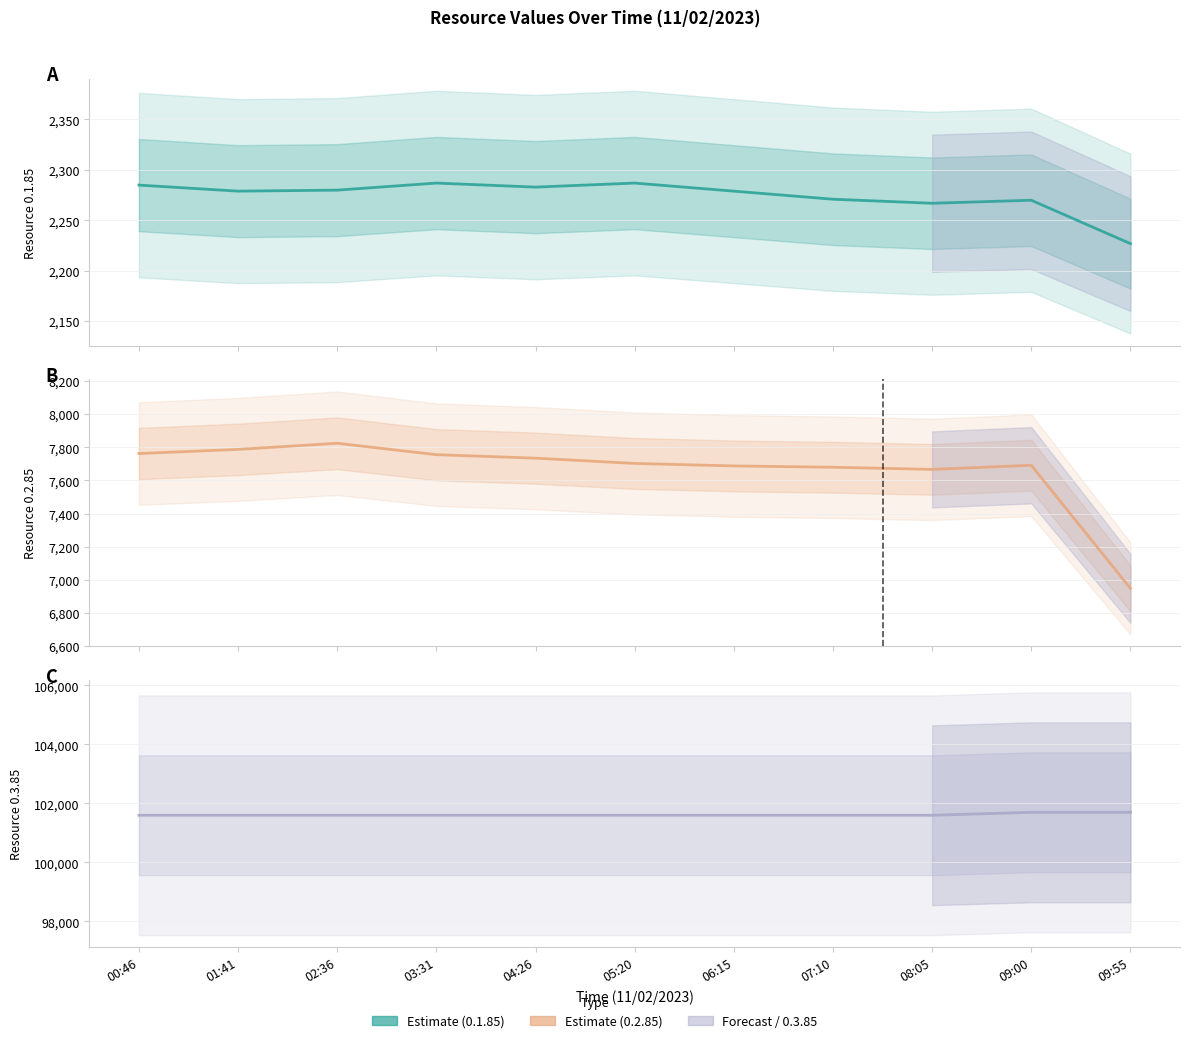

True or false: 0.2.85 and 0.1.85 cross at least once.

False